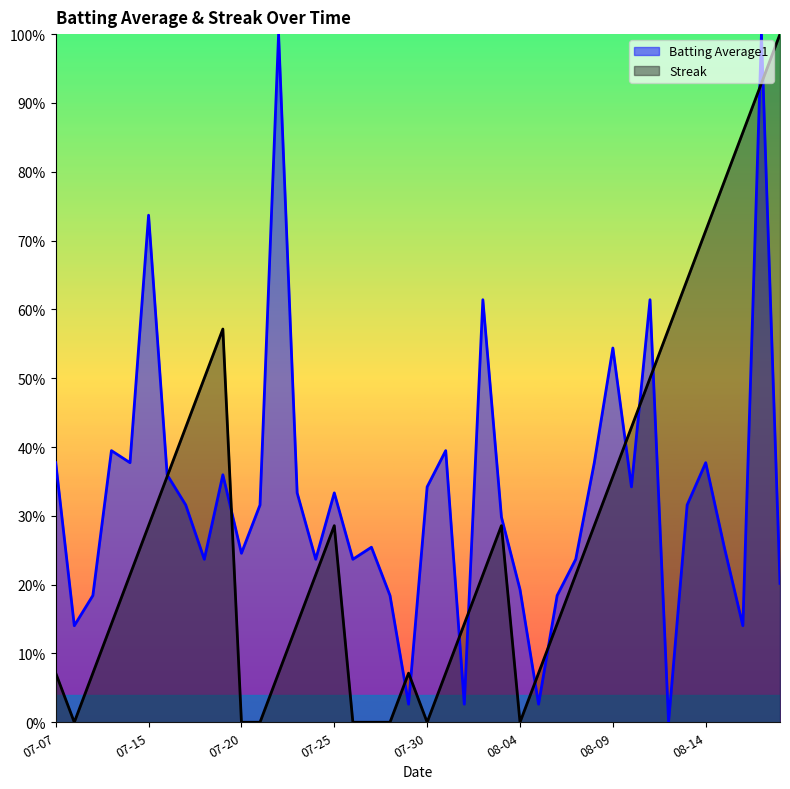

Is it true that Batting Average1 equals 0.2 at 2010-08-07?

True